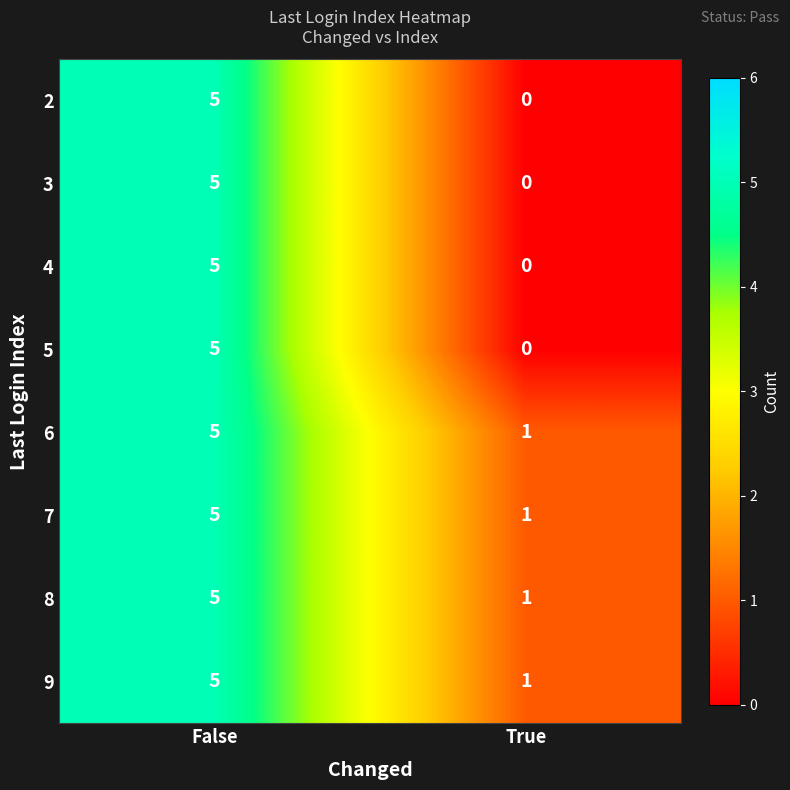

True or false: 6 has a value of 2 at True.

False